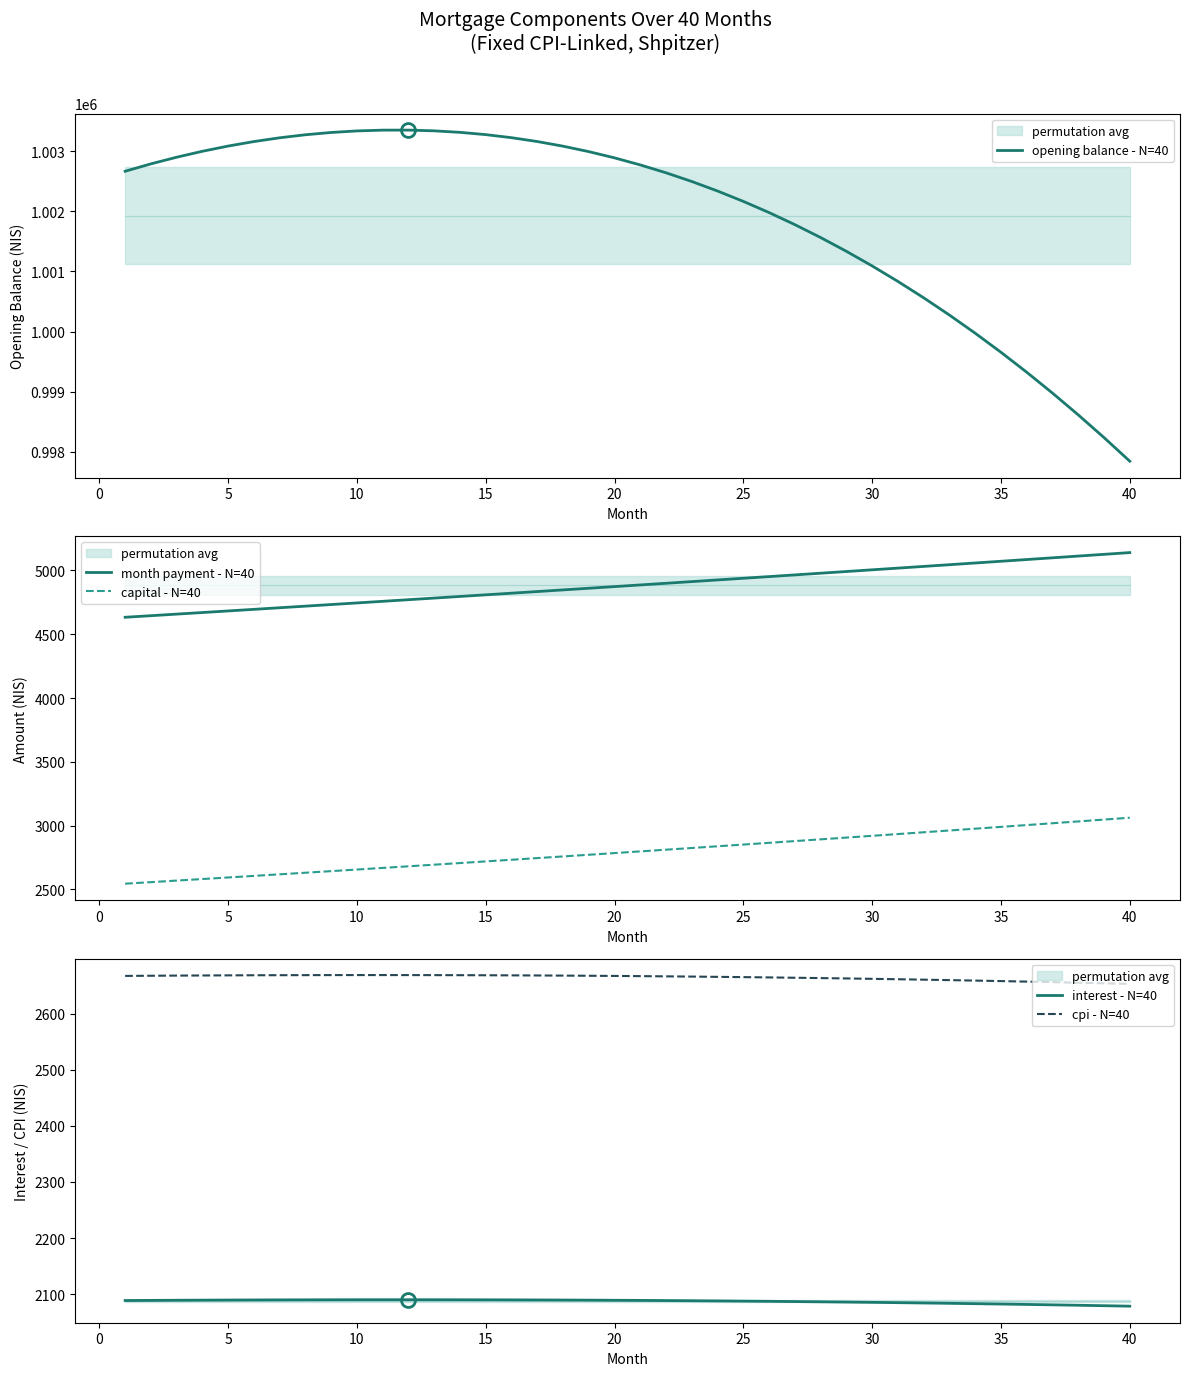

Count the number of categories in the chart.

40